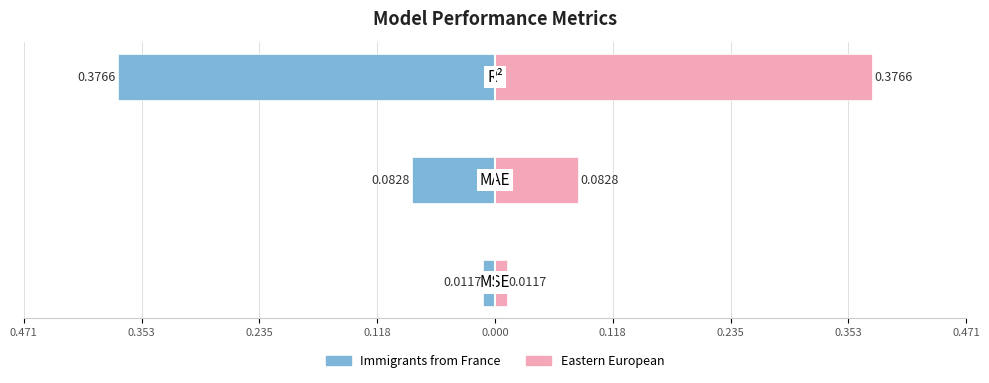

What is the difference between the maximum and minimum values in the Value (left) series?

0.4